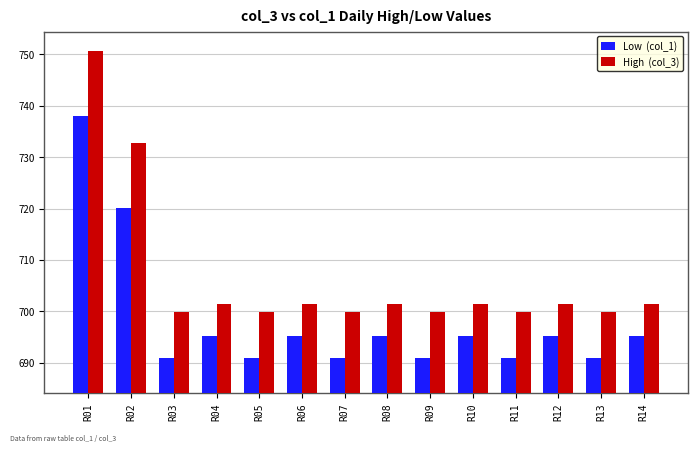

At which category is the sum across all series the highest?

R01